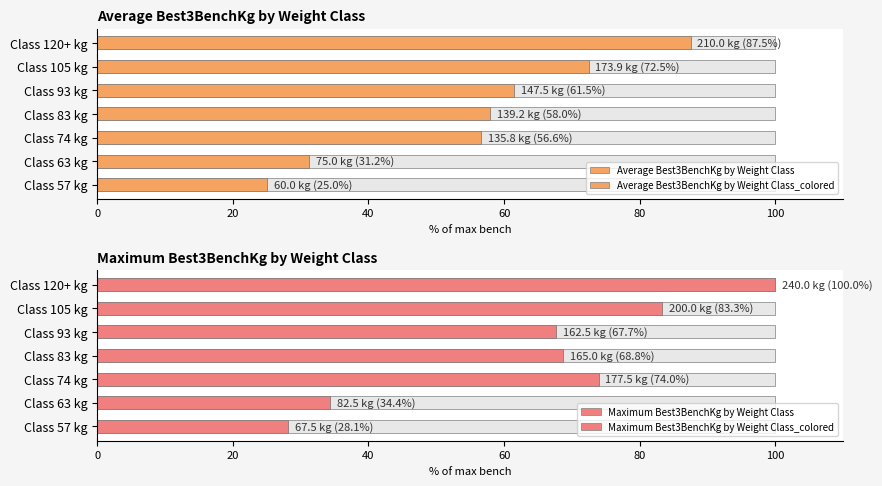

Which series has the widest spread of values?

Maximum Best3BenchKg by Weight Class